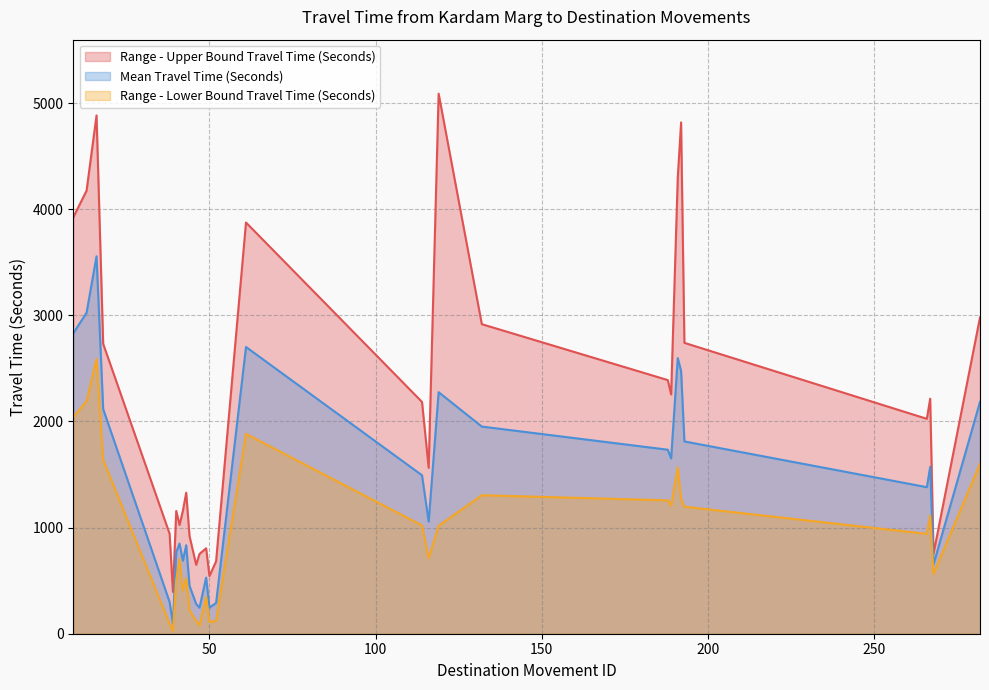

True or false: Range - Upper Bound Travel Time (Seconds) and Range - Lower Bound Travel Time (Seconds) cross at least once.

False